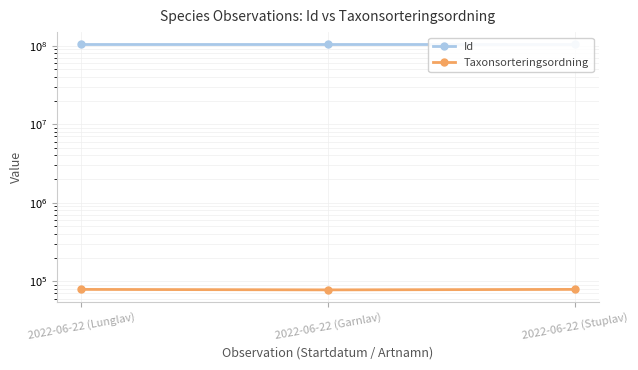

Rank the series at 2022-06-22 (Garnlav) from highest to lowest value.

Id, Taxonsorteringsordning